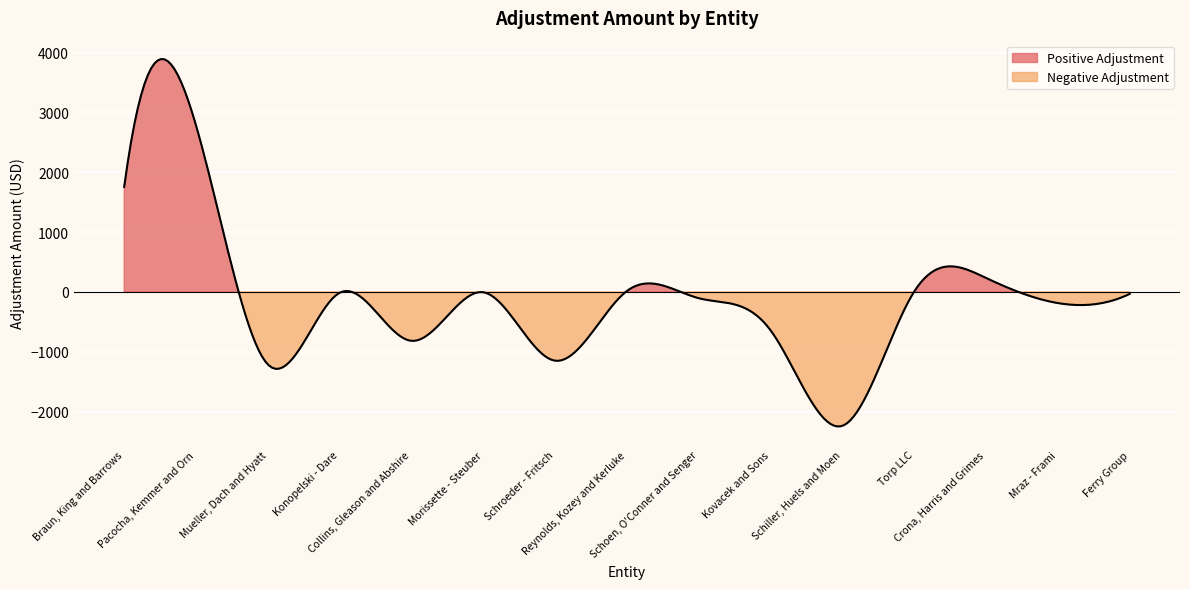

List the labels in order of value, smallest first.

Schiller, Huels and Moen, Mueller, Dach and Hyatt, Schroeder - Fritsch, Collins, Gleason and Abshire, Kovacek and Sons, Mraz - Frami, Schoen, O'Conner and Senger, Ferry Group, Konopelski - Dare, Morissette - Steuber, Torp LLC, Reynolds, Kozey and Kerluke, Crona, Harris and Grimes, Braun, King and Barrows, Pacocha, Kemmer and Orn